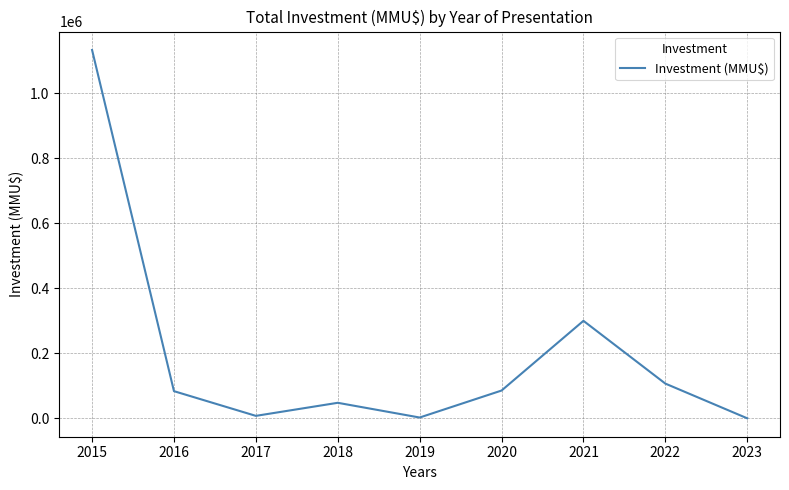

Is it true that the value at 2022 is 54889?

False